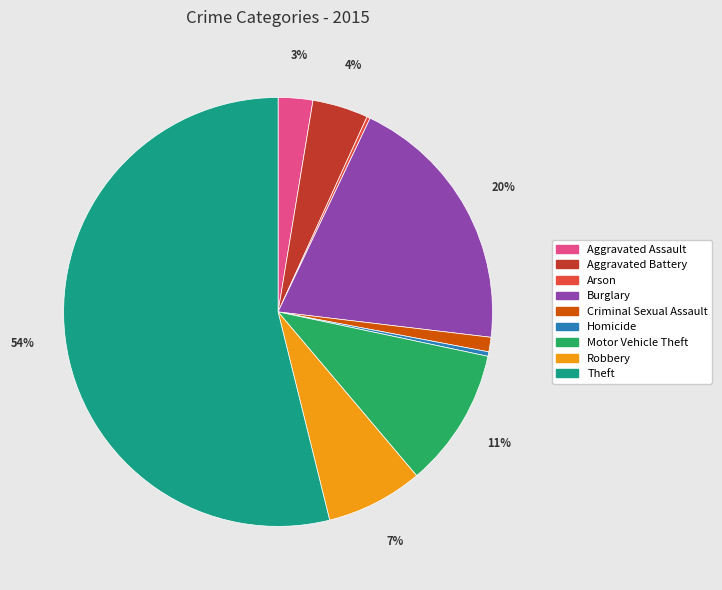

Which has a higher value, Motor Vehicle Theft or Aggravated Assault?

Motor Vehicle Theft